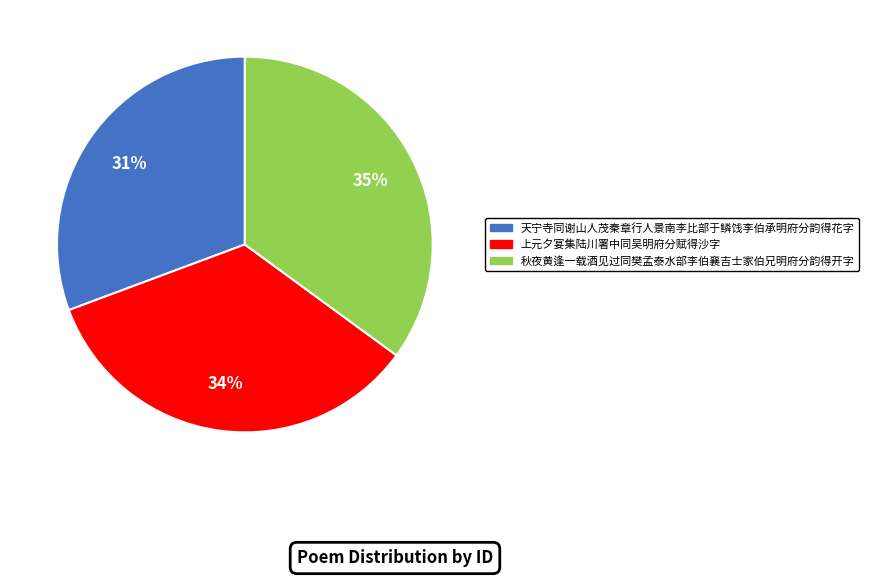

Between 天宁寺同谢山人茂秦章行人景南李比部于鳞饯李伯承明府分韵得花字 and 秋夜黄逢一载酒见过同樊孟泰水部李伯襄吉士家伯兄明府分韵得开字, which is larger?

秋夜黄逢一载酒见过同樊孟泰水部李伯襄吉士家伯兄明府分韵得开字